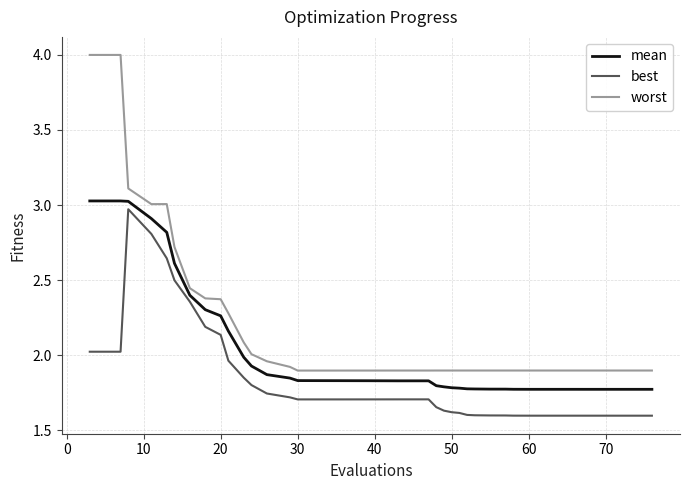

Rank the series by their average value, from lowest to highest.

best, mean, worst